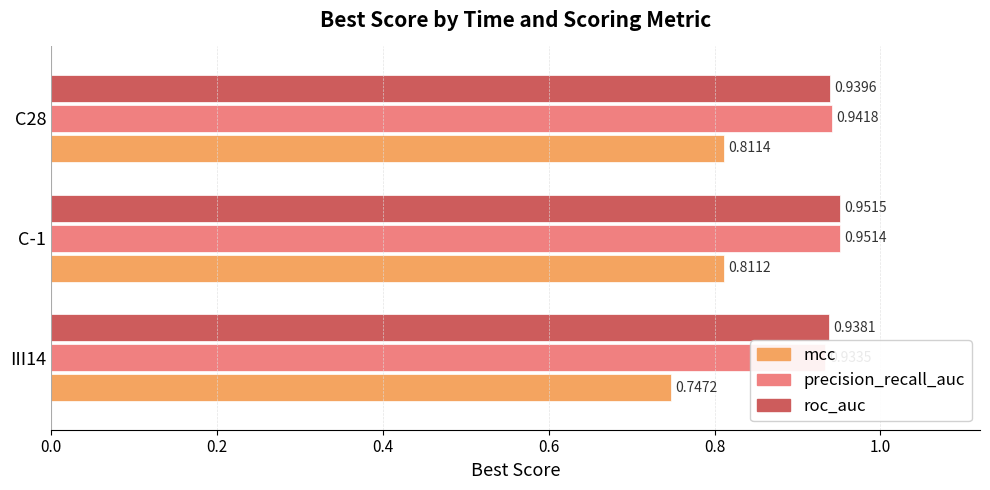

Which series has the largest total across all categories?

roc_auc